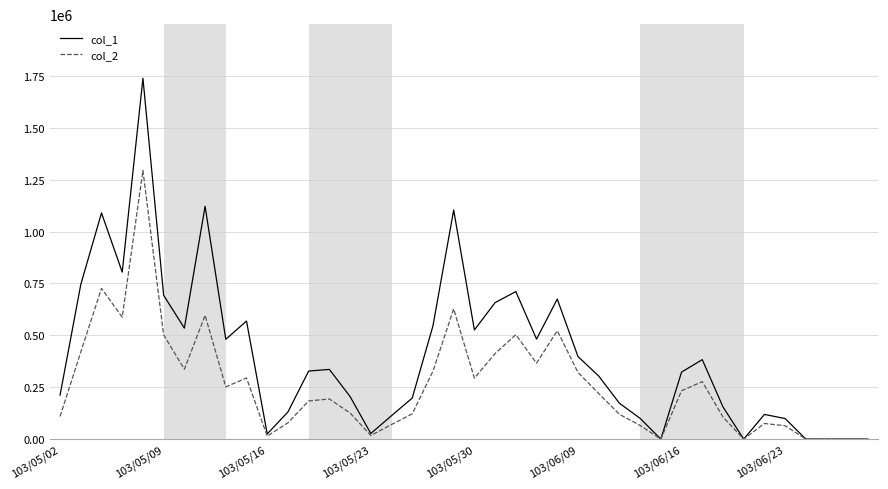

How many series are shown in this chart?

2